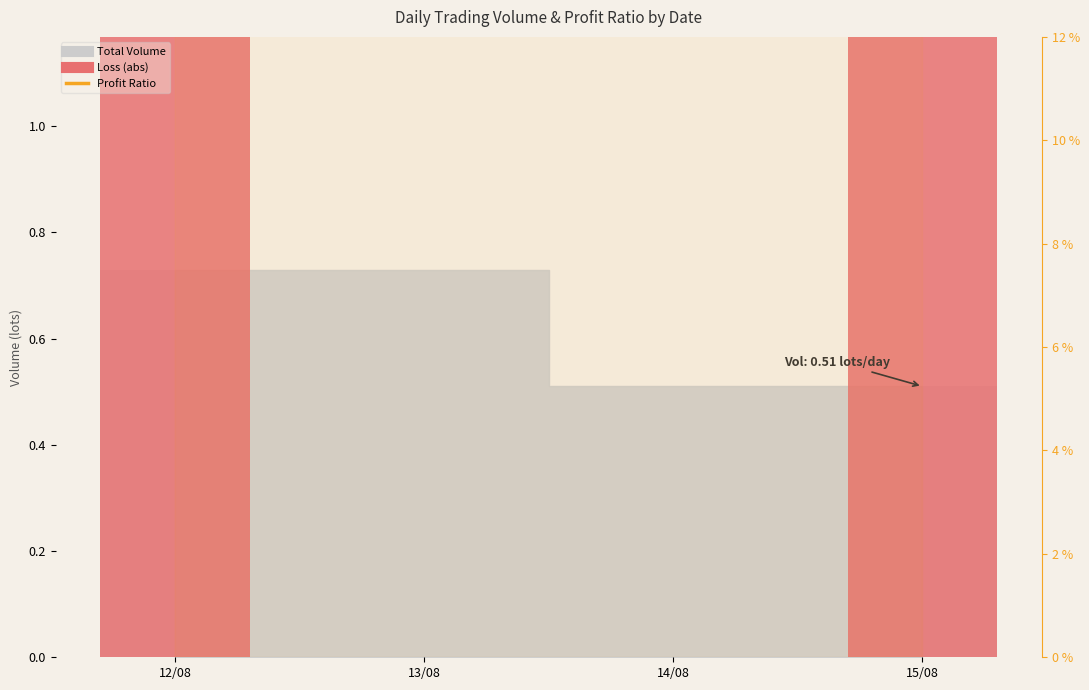

Is the value of Loss (abs) at 12/08 greater than the value of Profit Ratio at 13/08?

Yes